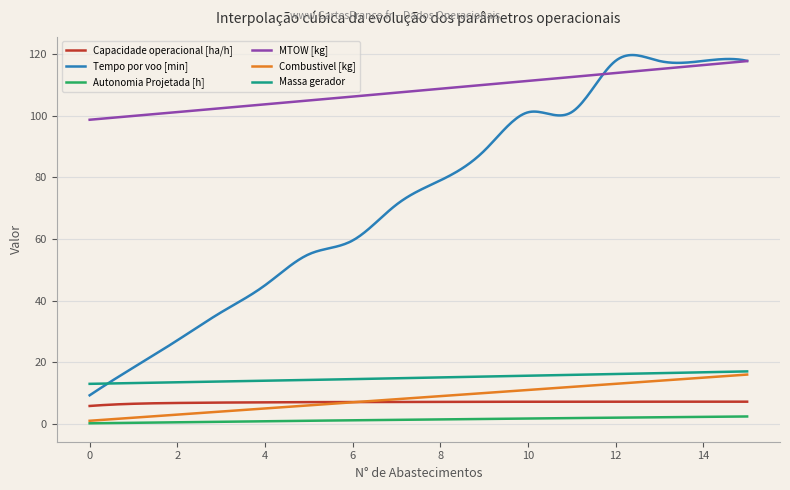

Which series has the largest total across all categories?

MTOW [kg]